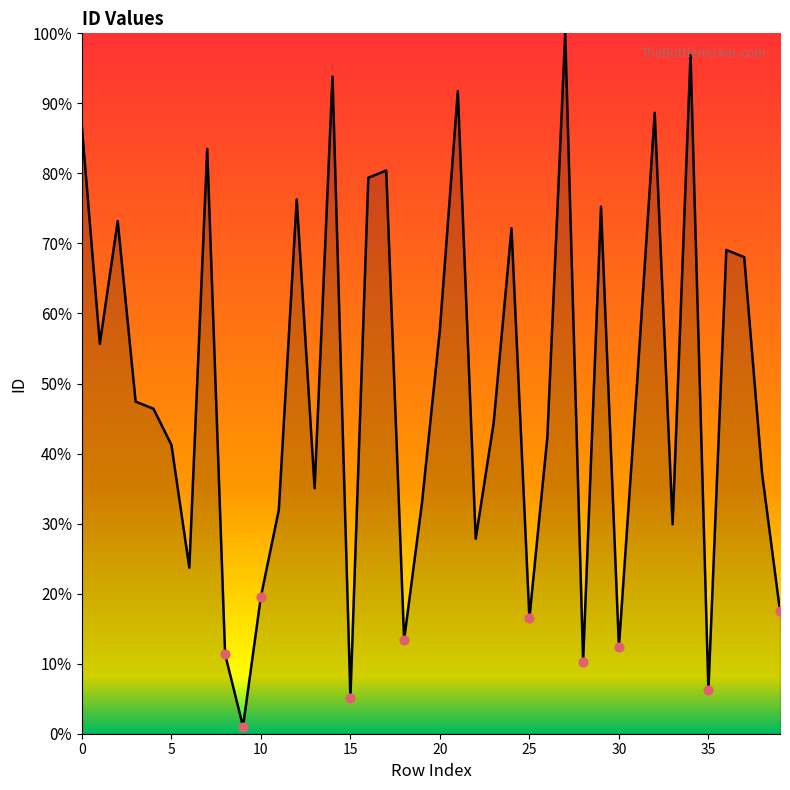

What is the difference between the maximum and minimum values?

99.0